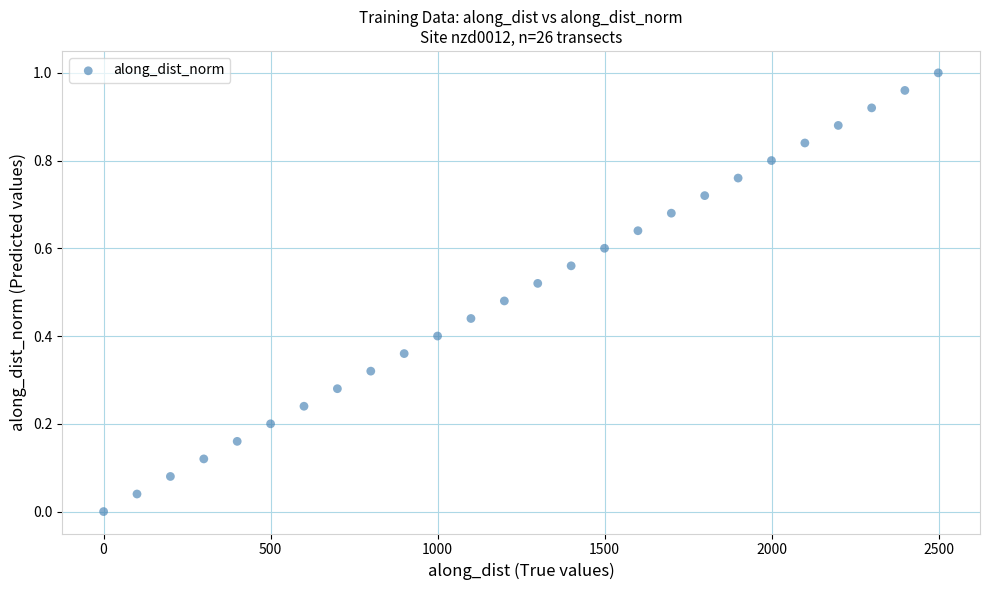

What is the range of X values (max minus min)?

2499.2